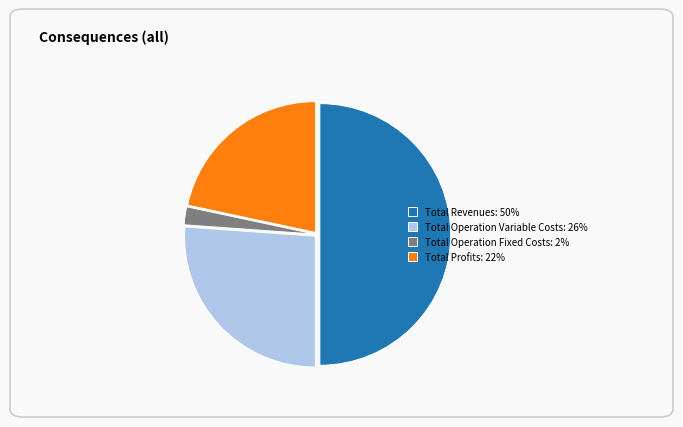

What is the majority slice?

Total Revenues: 50%